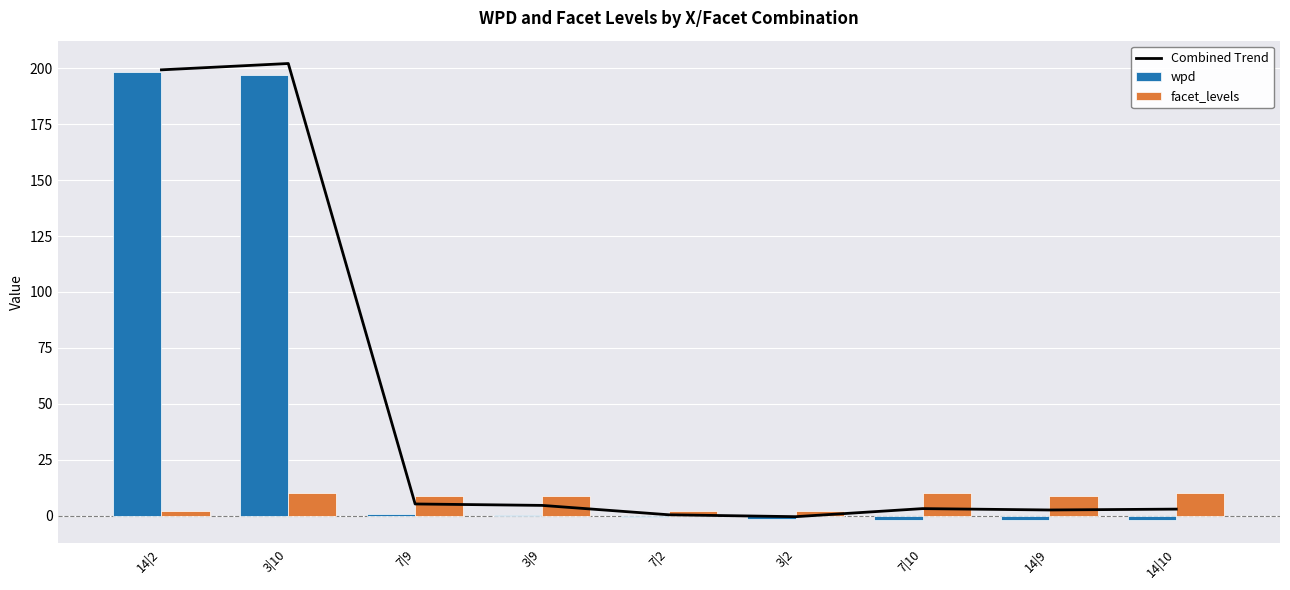

The value of facet_levels at 14|9 is 4.5. True or false?

False